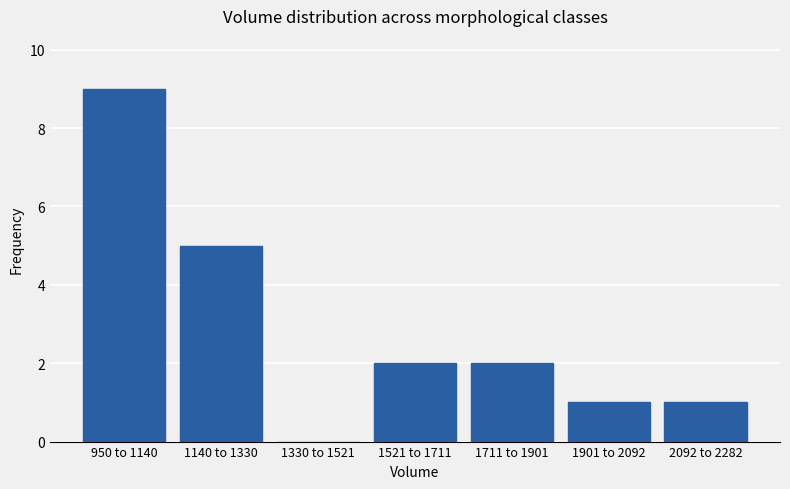

Reading left to right, what are all the values shown in this chart?

950 to 1140=9	1140 to 1330=5	1330 to 1521=0	1521 to 1711=2	1711 to 1901=2	1901 to 2092=1	2092 to 2282=1